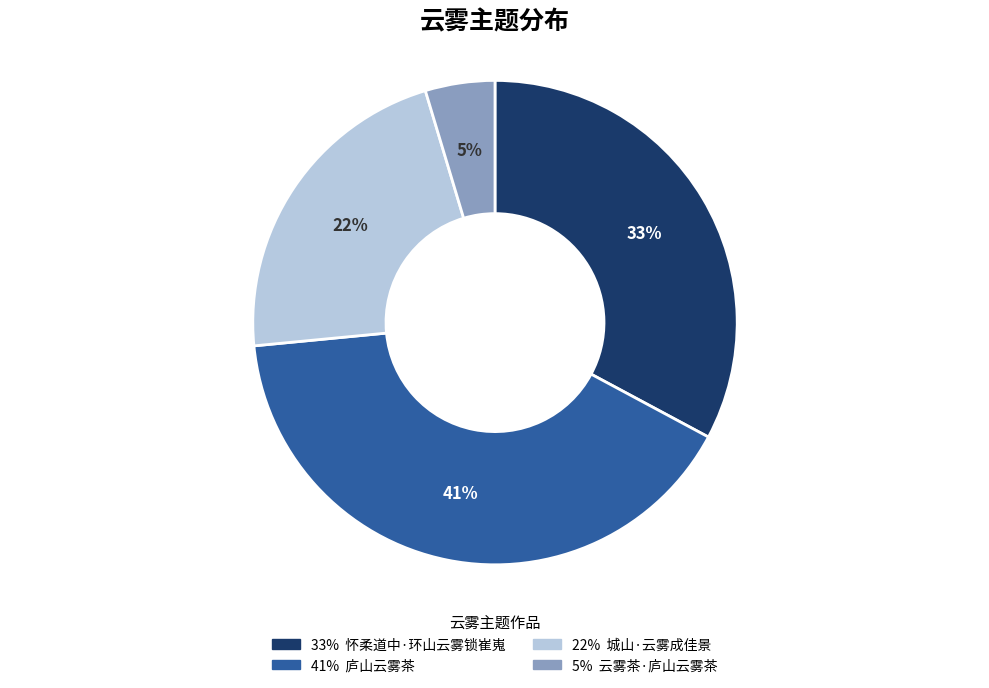

To the nearest percent, what is the average slice percentage?

25%